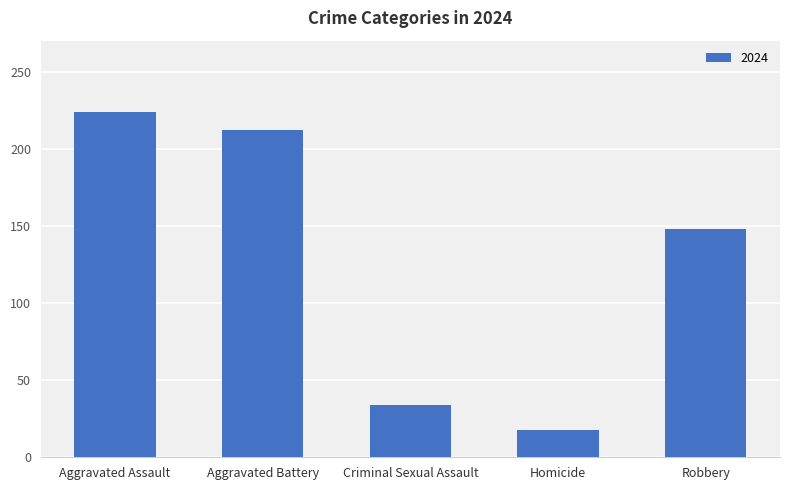

Which label corresponds to the smallest value in the chart?

Homicide